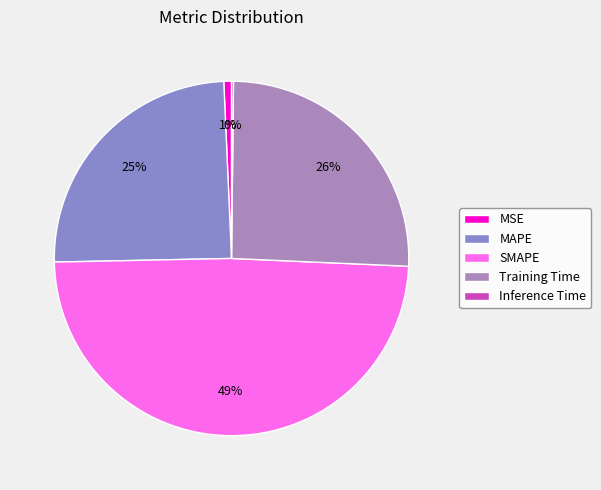

Is it true that MSE is 1% of the pie?

True